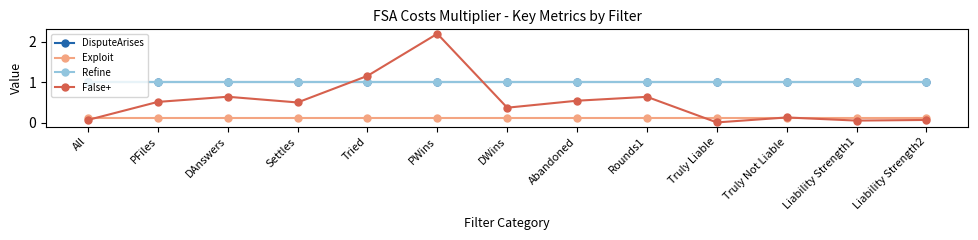

What are all the series names shown in the legend?

DisputeArises, Exploit, Refine, False+